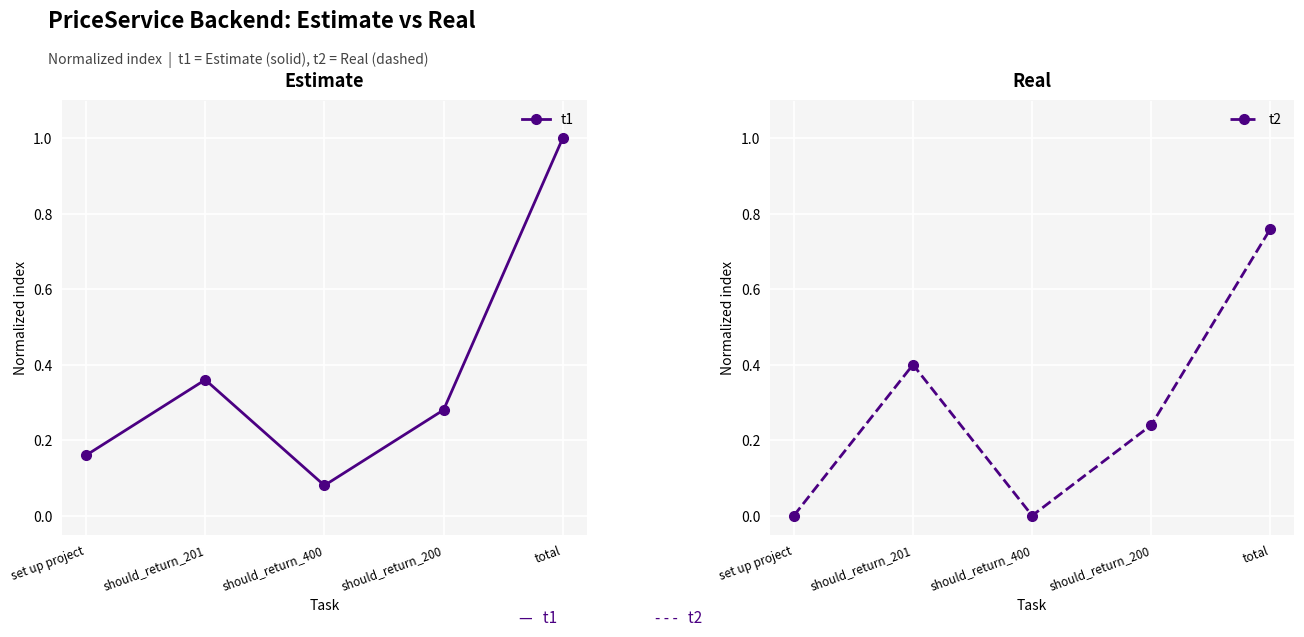

How many times do t2 and t1 cross each other?

2